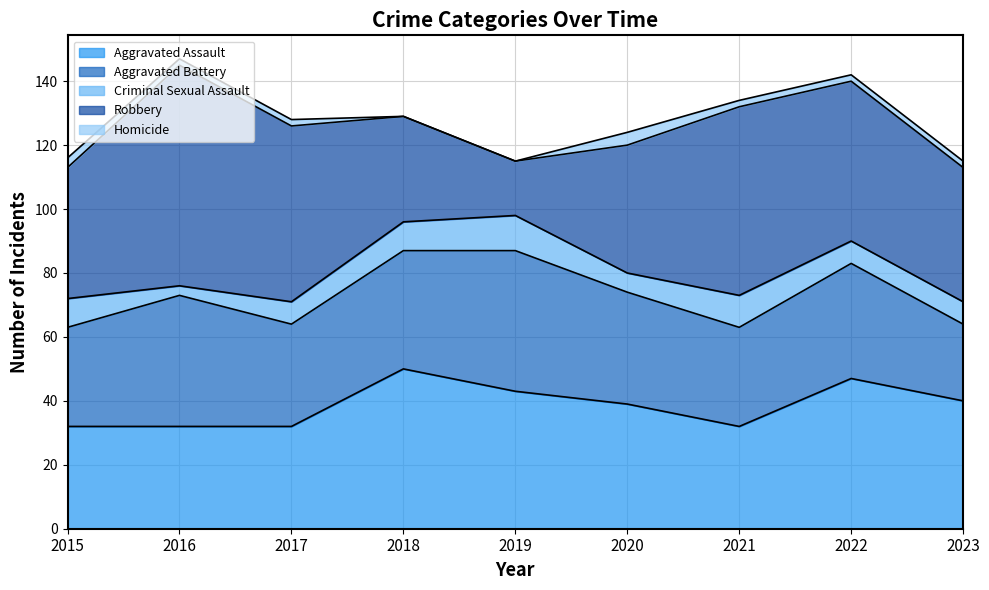

Is it true that Aggravated Assault equals 50 at 2018?

True